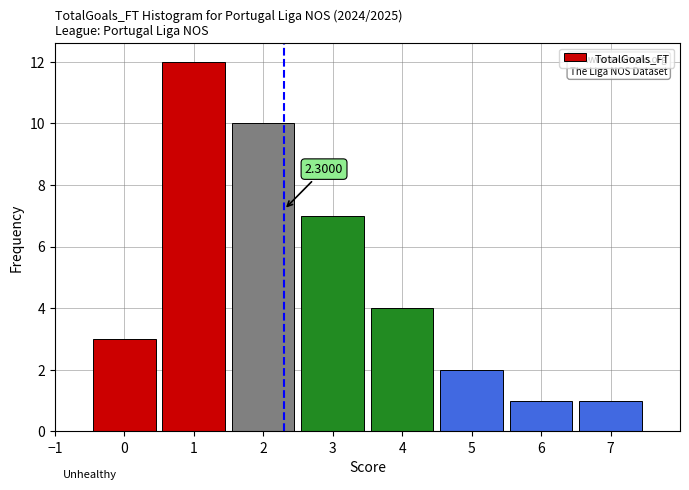

Which range on the x-axis has the tallest bar?

0.5 to 1.5